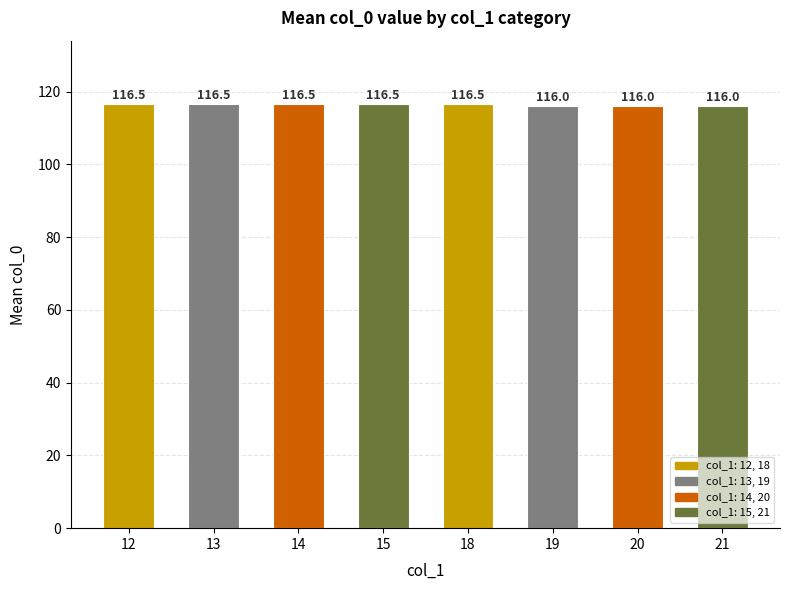

What is the value of the 1st bar from the left?

116.5